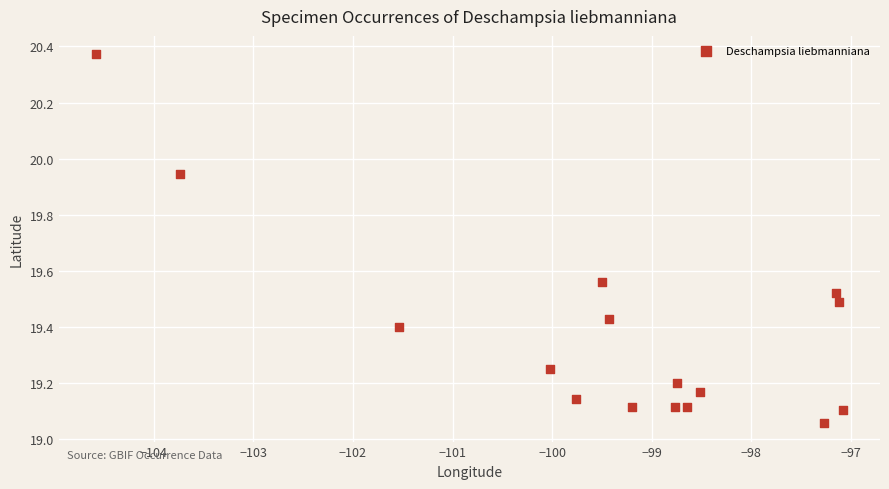

What is the range of X values (max minus min)?

7.5